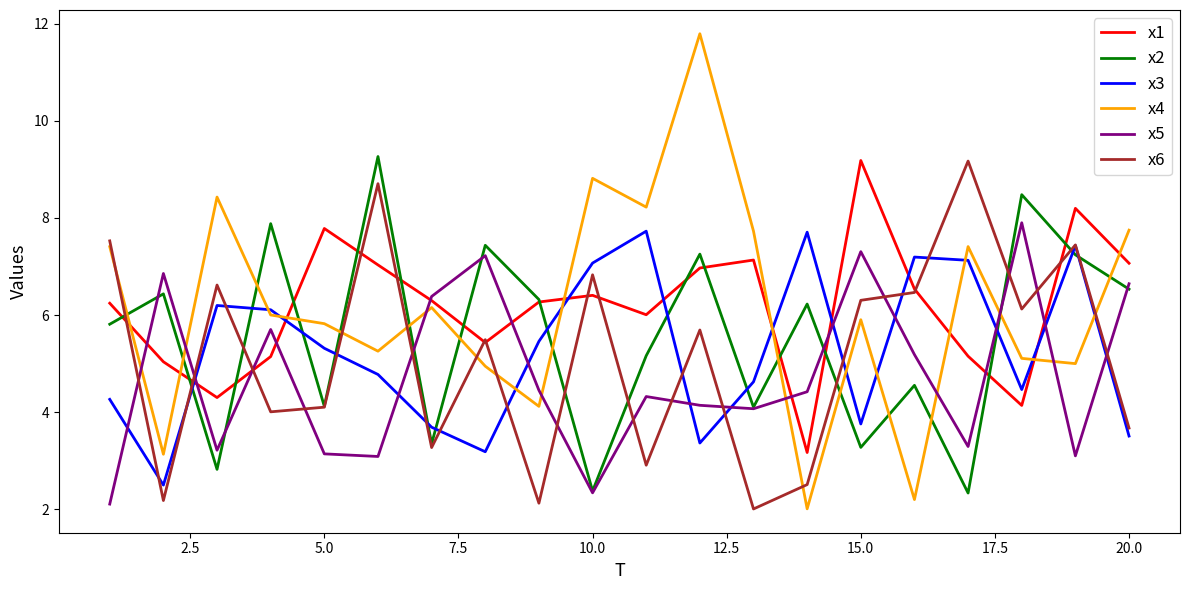

True or false: x2 and x4 cross at least once.

True